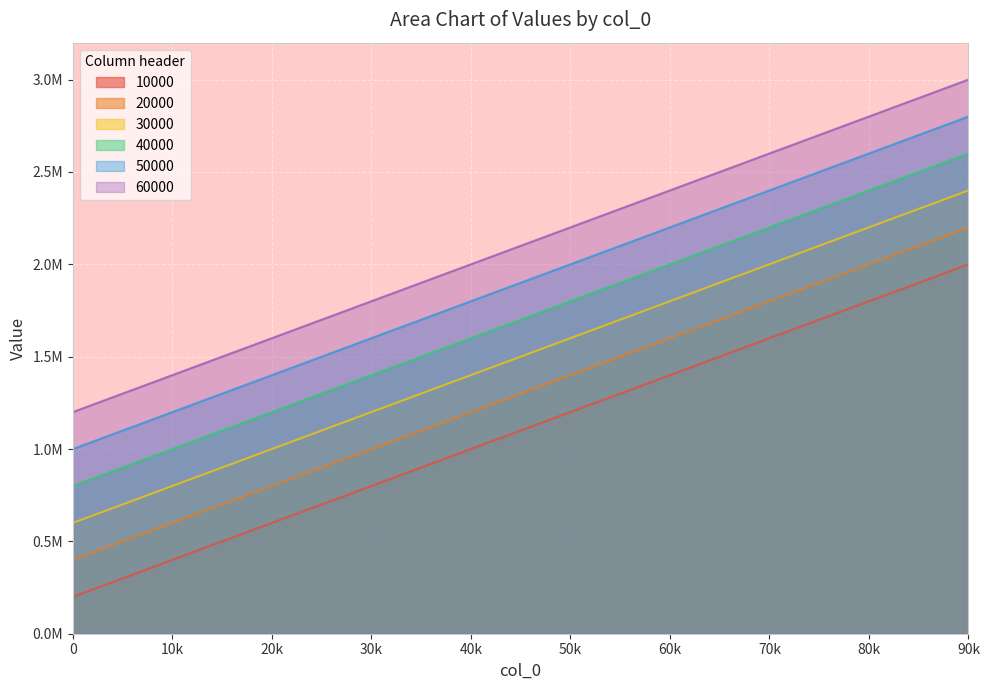

List the series in order of their overall mean, highest first.

60000, 50000, 40000, 30000, 20000, 10000